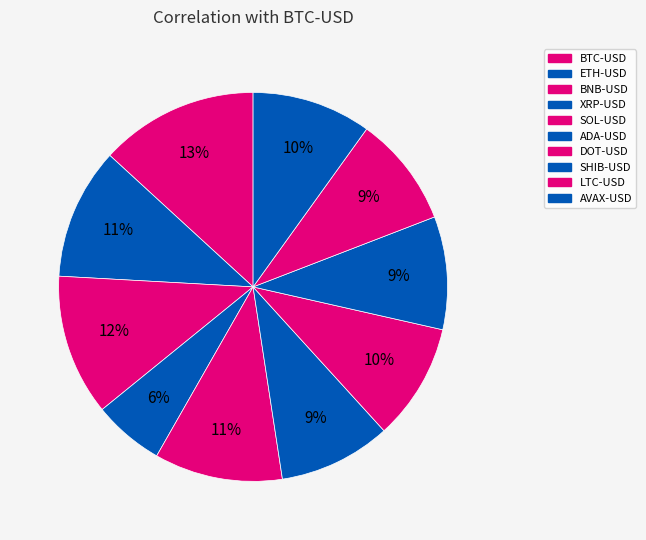

Count the number of slices in the pie.

10